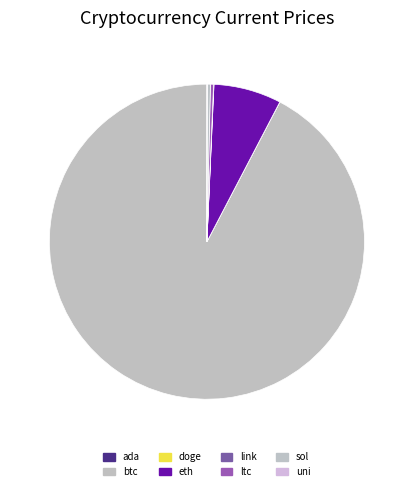

How much of the chart is everything except link?

100.0%